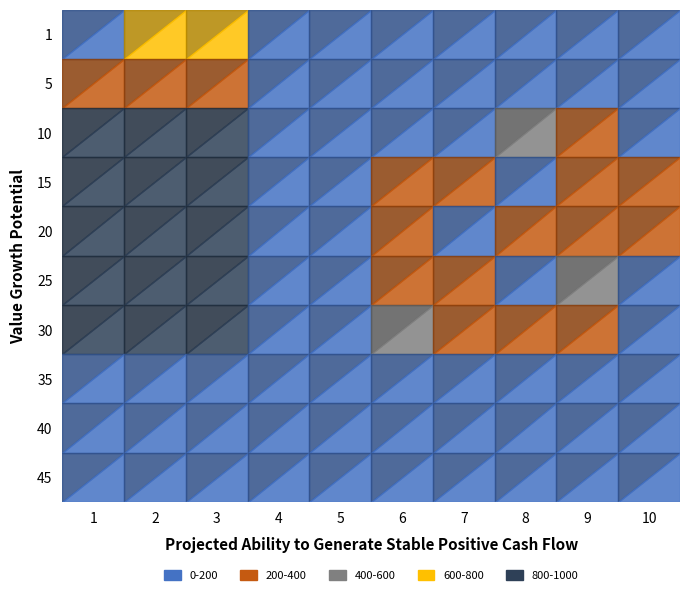

Between 1 and 45, which series saw the biggest shift?

2